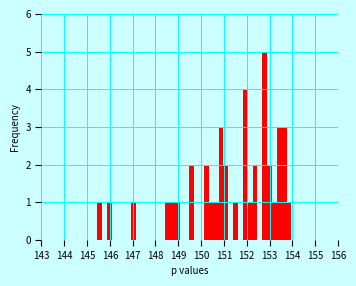

Around what value on the x-axis is the tallest bar? Give the approximate position of its centre, as read against the axis.

152.8